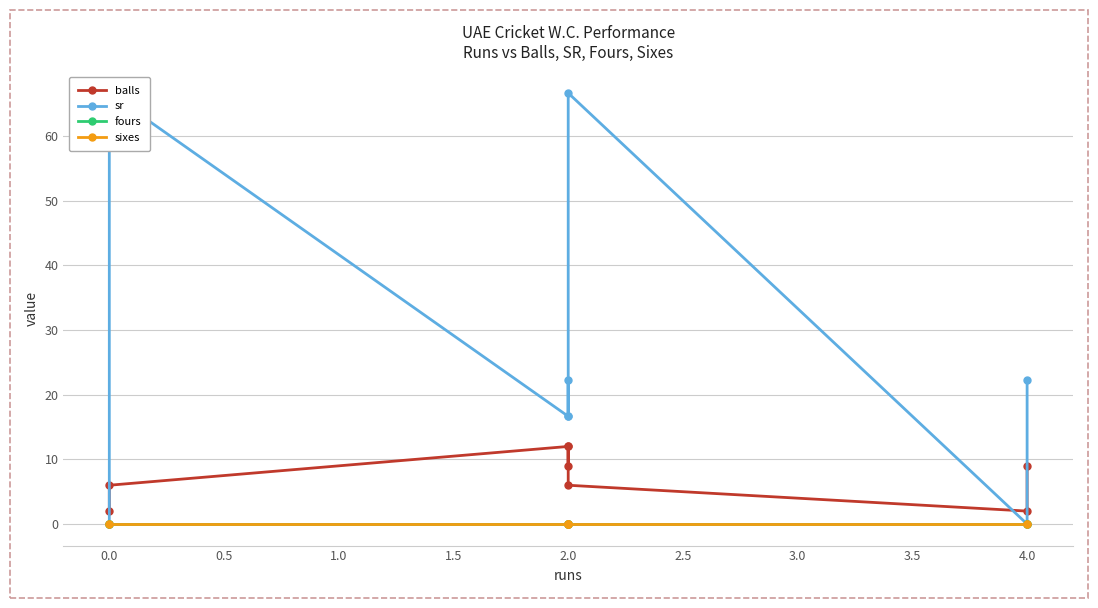

How many lines are shown in the chart?

4